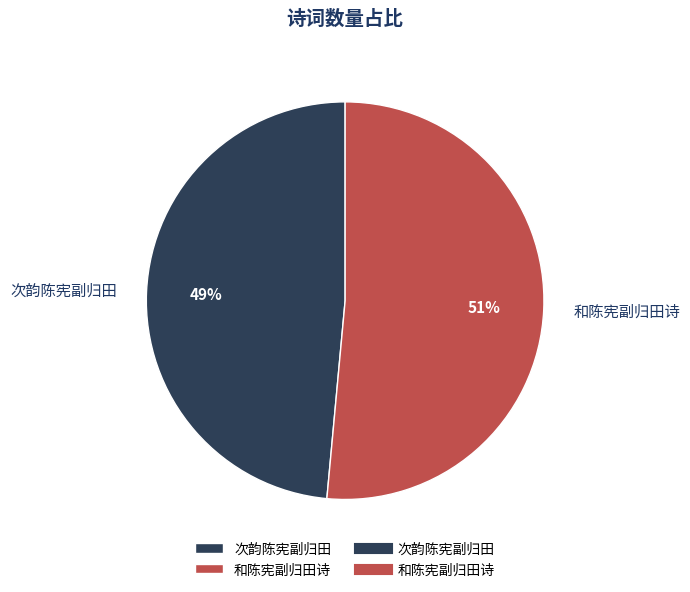

Do 次韵陈宪副归田 and 和陈宪副归田诗 together represent more than half of the pie?

Yes